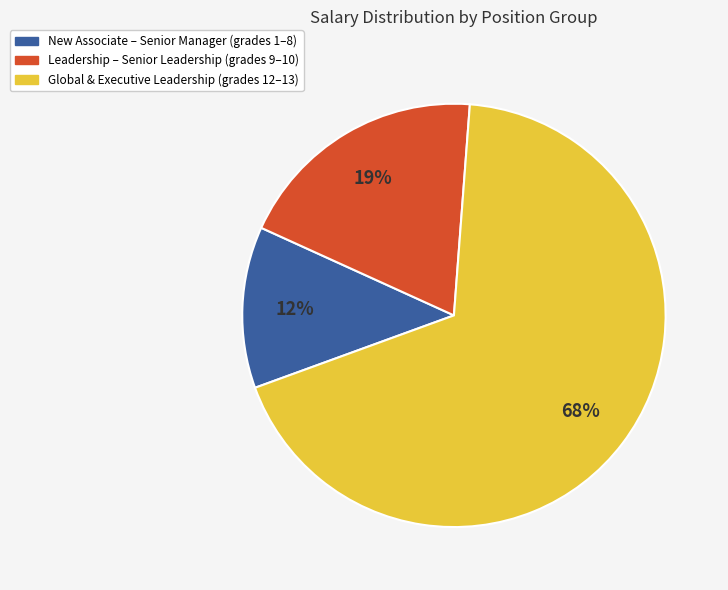

Combined, do New Associate – Senior Manager (grades 1–8) and Global & Executive Leadership (grades 12–13) account for over 50%?

Yes